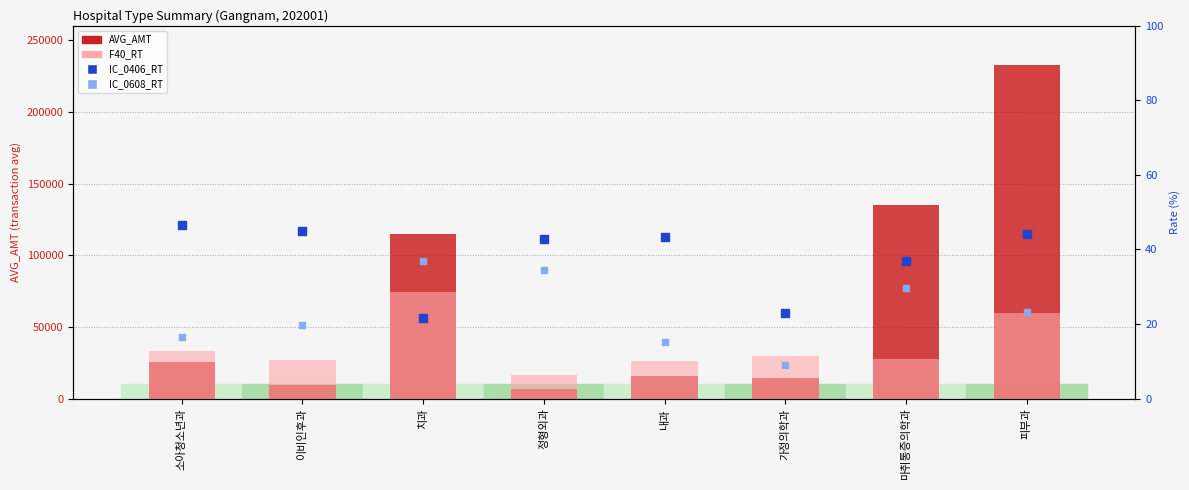

Which series reaches the minimum Y coordinate?

F40_RT